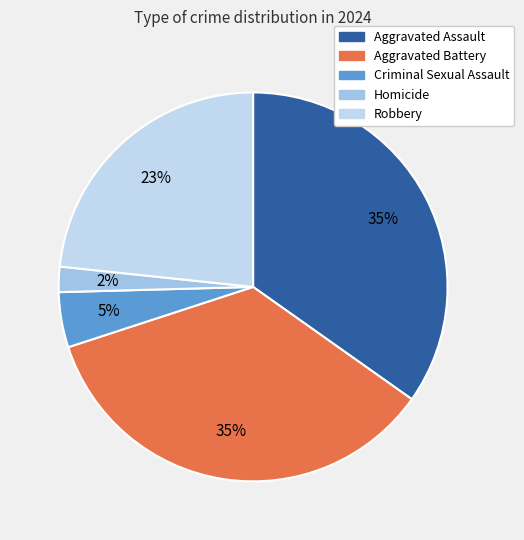

To the nearest percent, what is the combined percentage of Homicide and Aggravated Battery?

37%